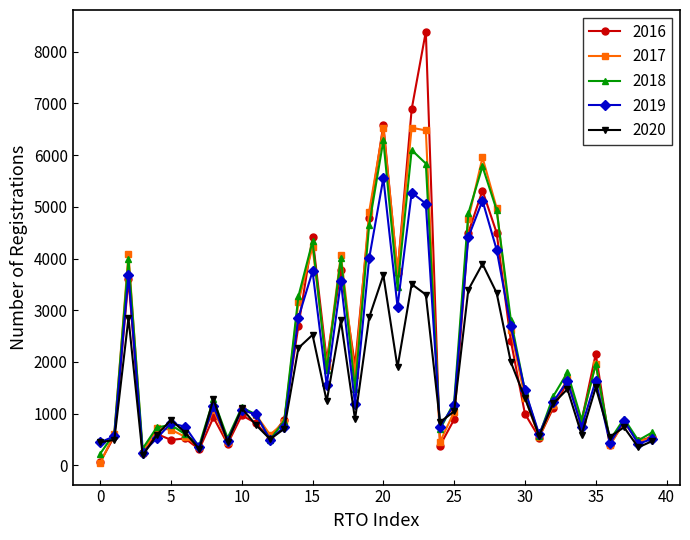

Which series has the largest range (max minus min)?

2016